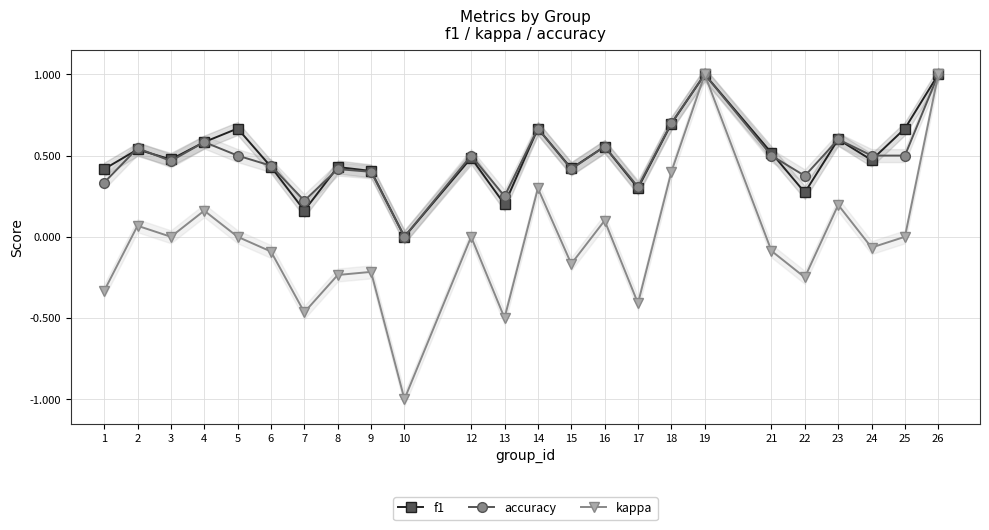

Between 7 and 12, which series saw the biggest shift?

kappa